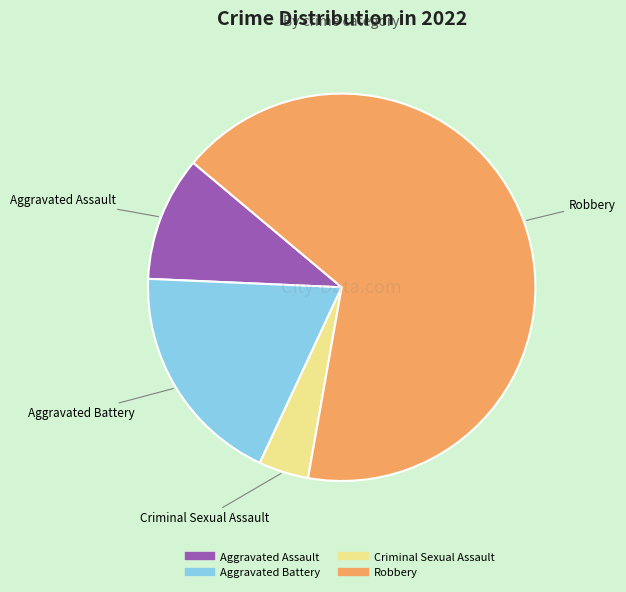

Is the sum of Aggravated Battery and Aggravated Assault greater than half?

No